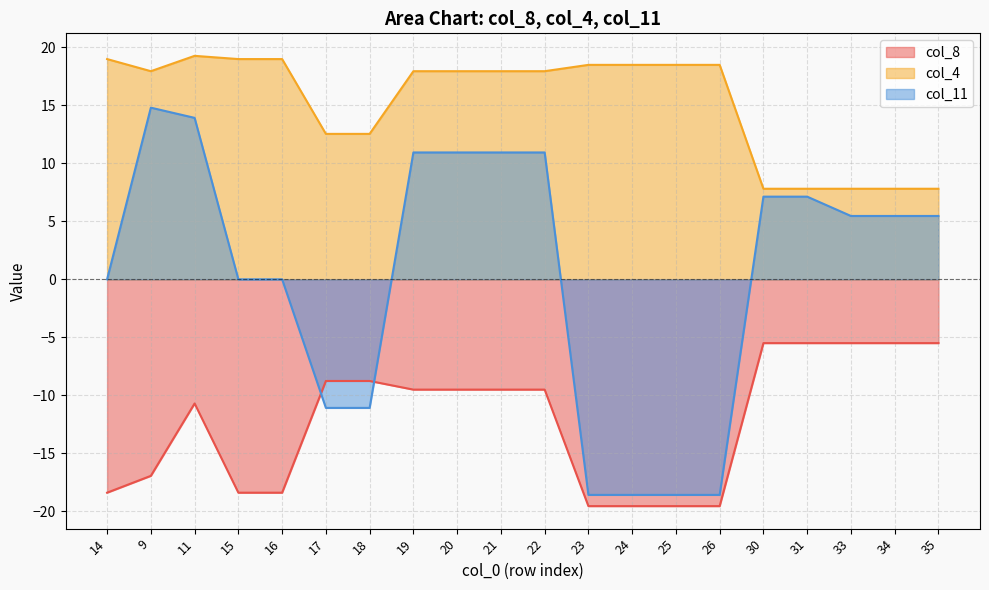

Rank the series at 9 from highest to lowest value.

col_4, col_11, col_8